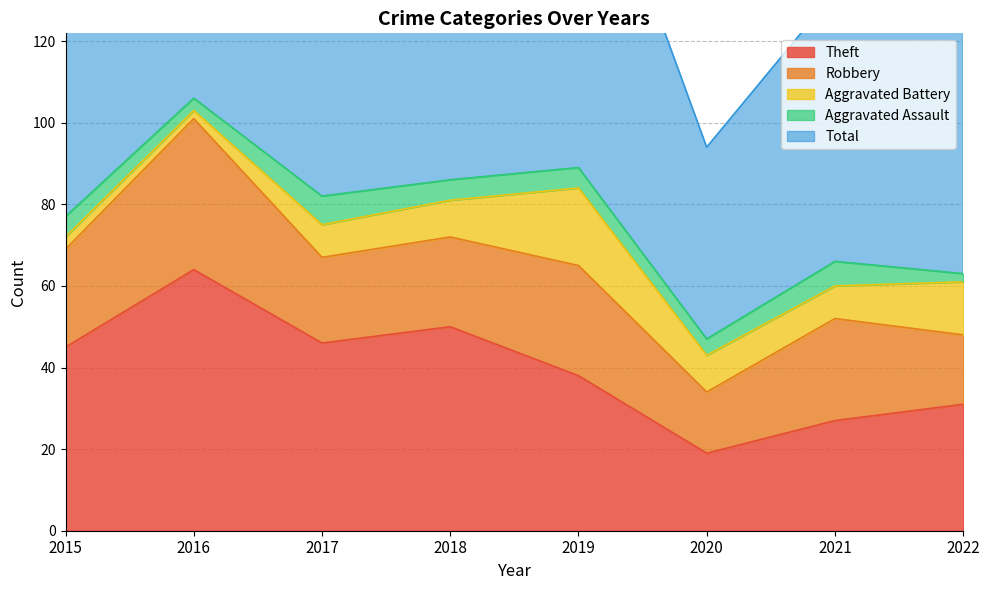

Which series changed the most between 2017 and 2022?

Total